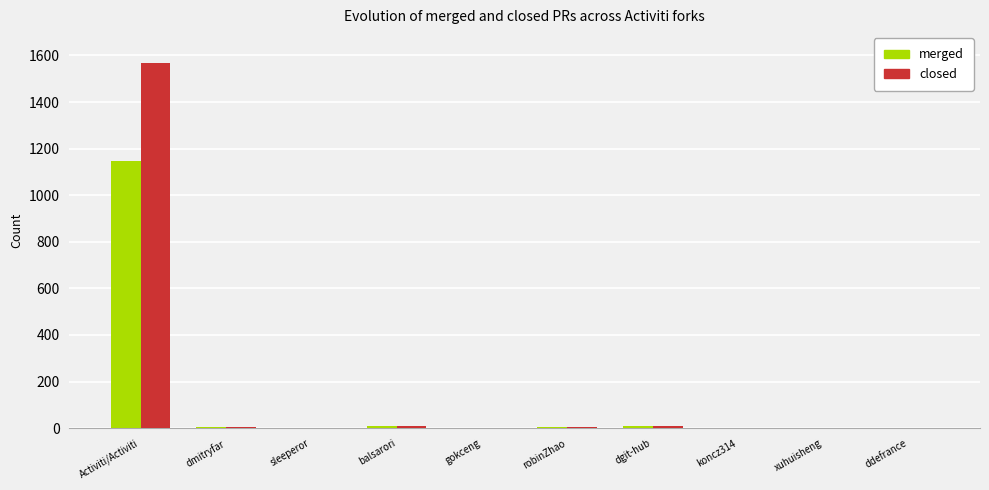

Which series has the largest range (max minus min)?

closed